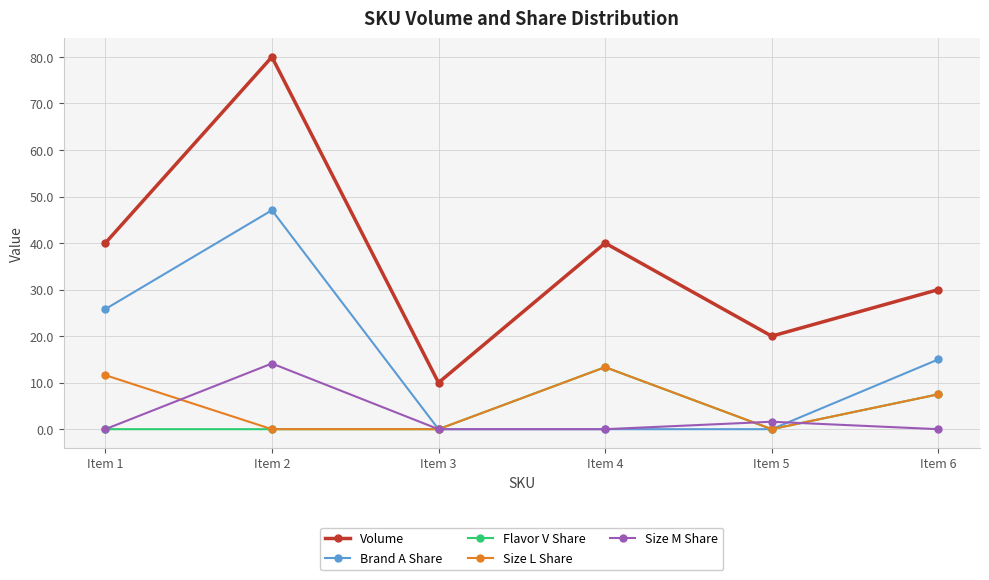

Count the Volume values in the range 20 to 40.

4